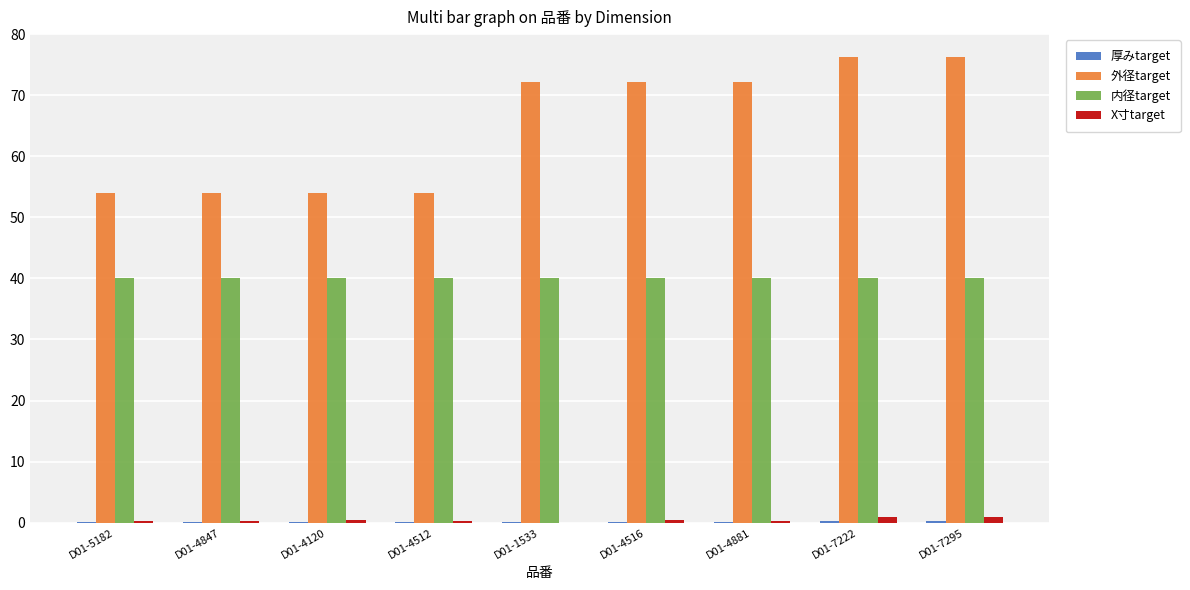

Which series changed the most between D01-4120 and D01-4881?

外径target